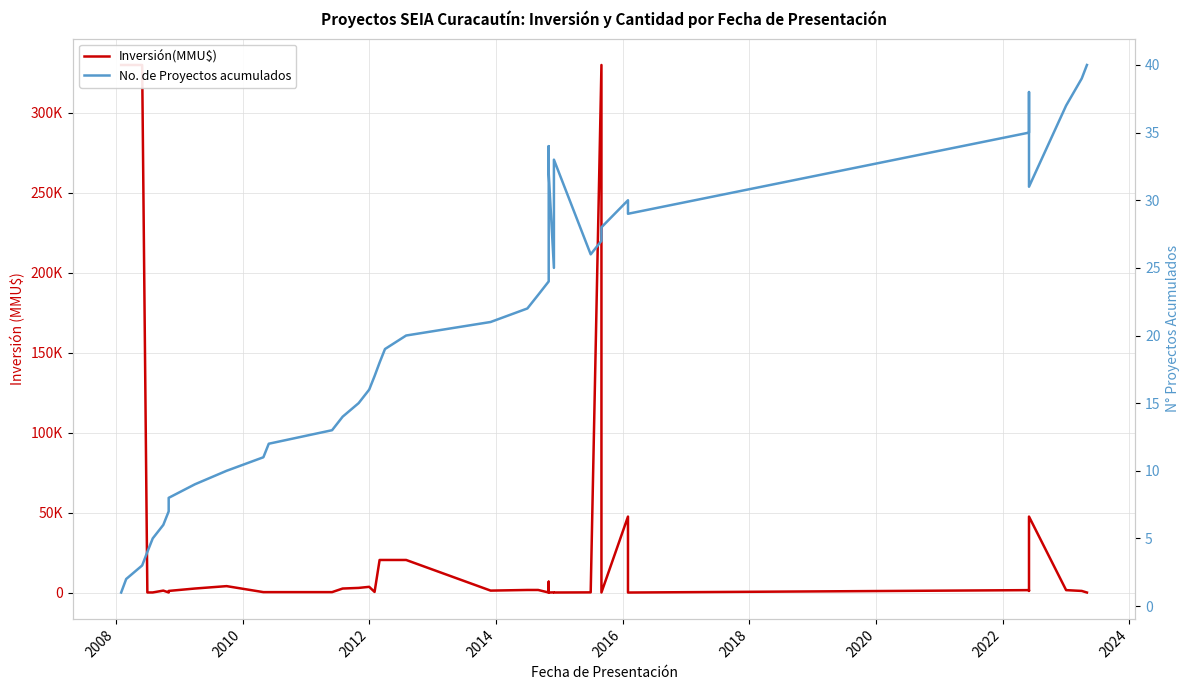

Which series has the largest range (max minus min)?

Inversión(MMU$)